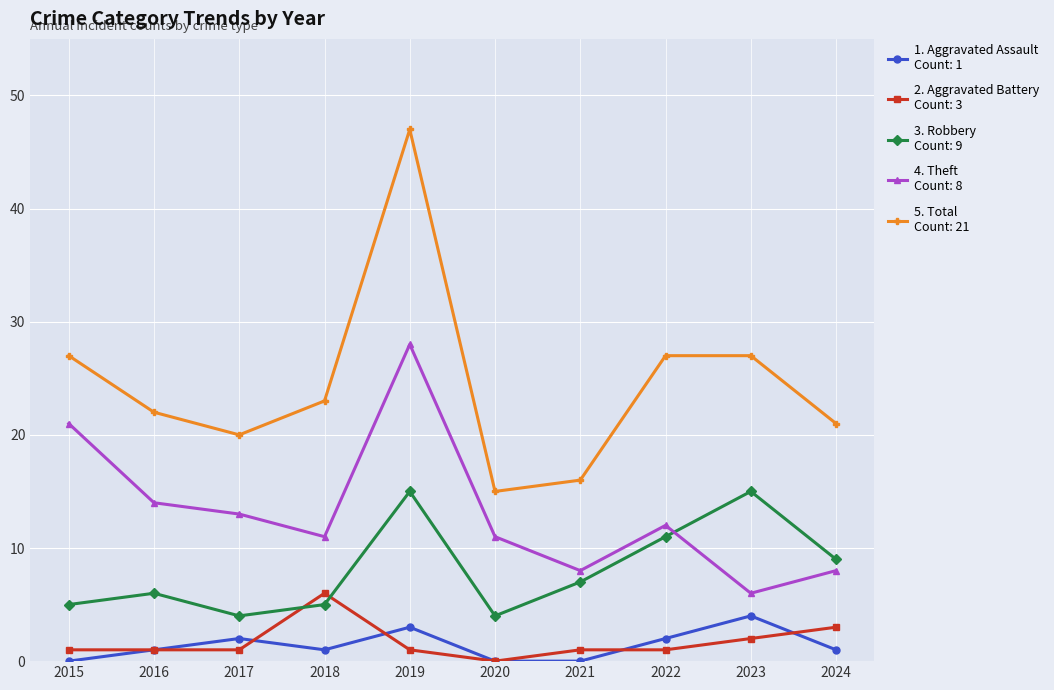

How many lines are shown in the chart?

5